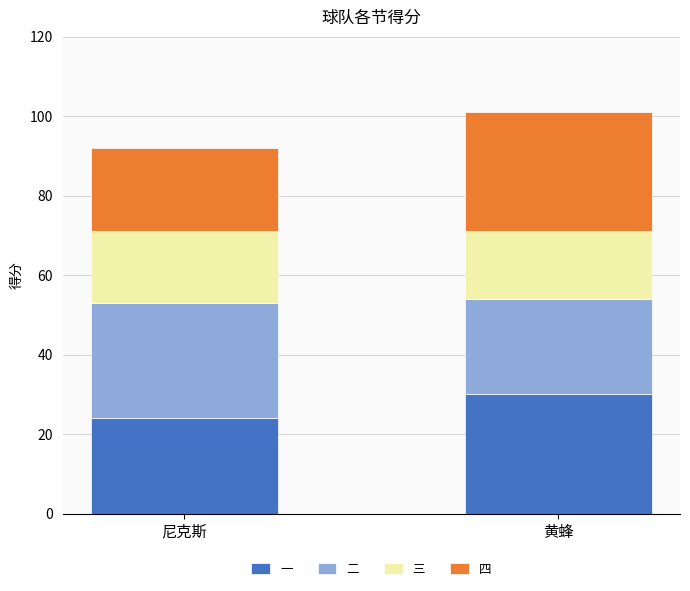

What is the total value across all series at 尼克斯?

92